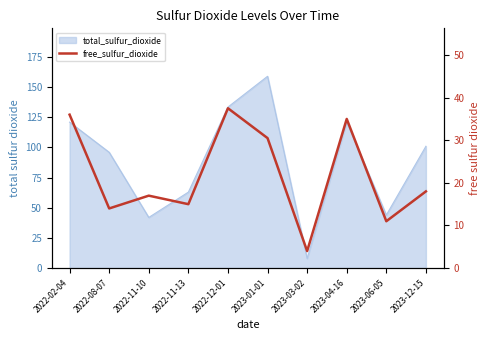

The chart shows a value of 59.7 at 2023-04-16. True or false?

False